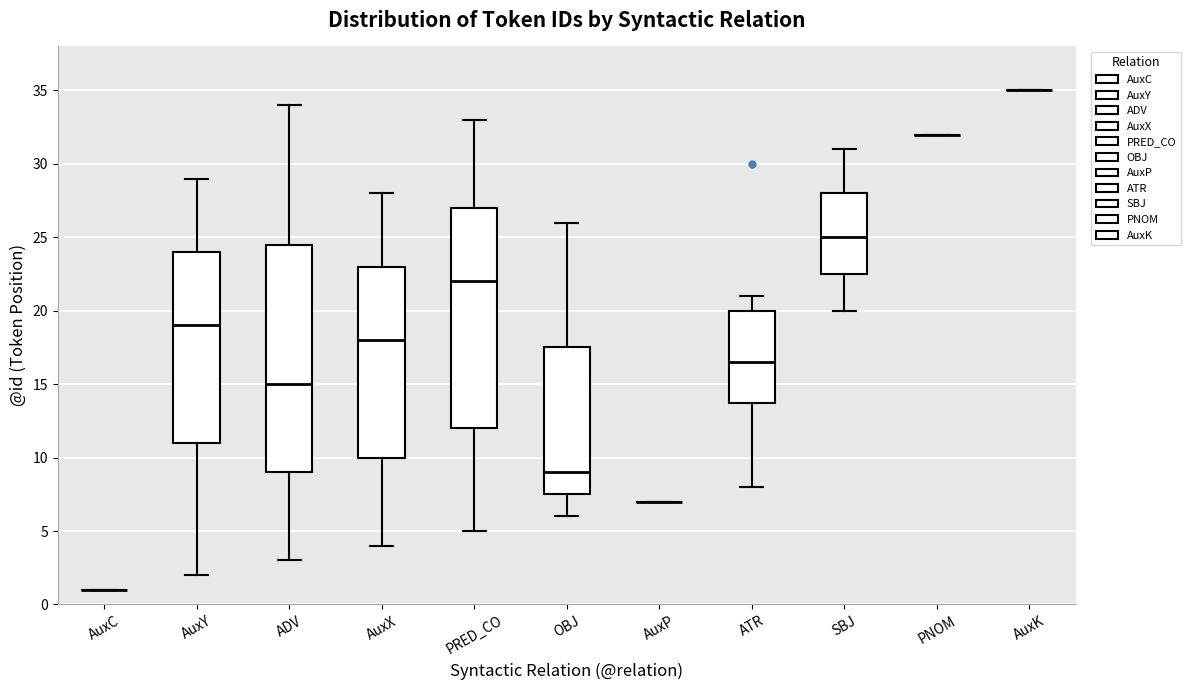

Reading left to right, transcribe this box plot: for each box, give where its median line is, the range the box spans, and where its two whiskers end, as read against the y-axis. The values are not printed on the chart, so give them approximately, as read against the axis.

AuxC: box collapsed to a line at 1.0, whiskers 1.0 to 1.0
AuxY: median 19.0, box 11.0 to 24.0, whiskers 2.0 to 29.0
ADV: median 15.0, box 9.0 to 24.5, whiskers 3.0 to 34.0
AuxX: median 18.0, box 10.0 to 23.0, whiskers 4.0 to 28.0
PRED_CO: median 22.0, box 12.0 to 27.0, whiskers 5.0 to 33.0
OBJ: median 9.0, box 7.5 to 17.5, whiskers 6.0 to 26.0
AuxP: box collapsed to a line at 7.0, whiskers 7.0 to 7.0
ATR: median 16.5, box 14.0 to 20.0, whiskers 8.0 to 21.0
SBJ: median 25.0, box 22.5 to 28.0, whiskers 20.0 to 31.0
PNOM: box collapsed to a line at 32.0, whiskers 32.0 to 32.0
AuxK: box collapsed to a line at 35.0, whiskers 35.0 to 35.0